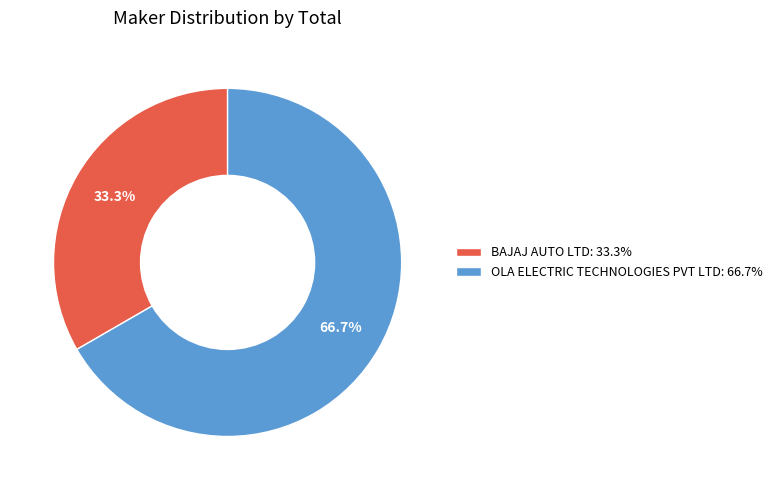

To the nearest percent, what portion does OLA ELECTRIC TECHNOLOGIES PVT LTD represent?

67%